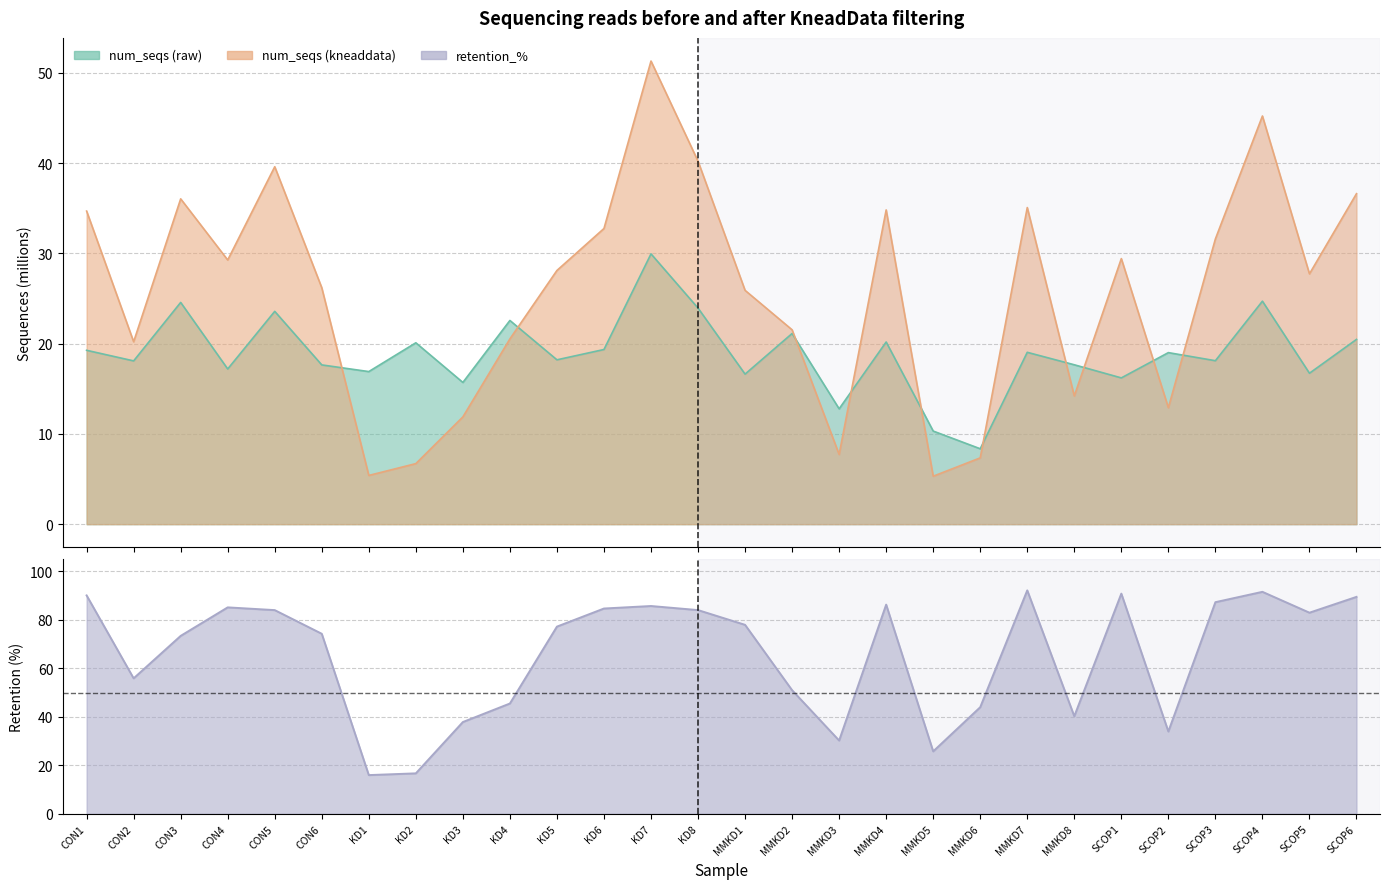

At CON6, list the series in order from smallest to largest.

num_seqs (raw), num_seqs (kneaddata), retention_%